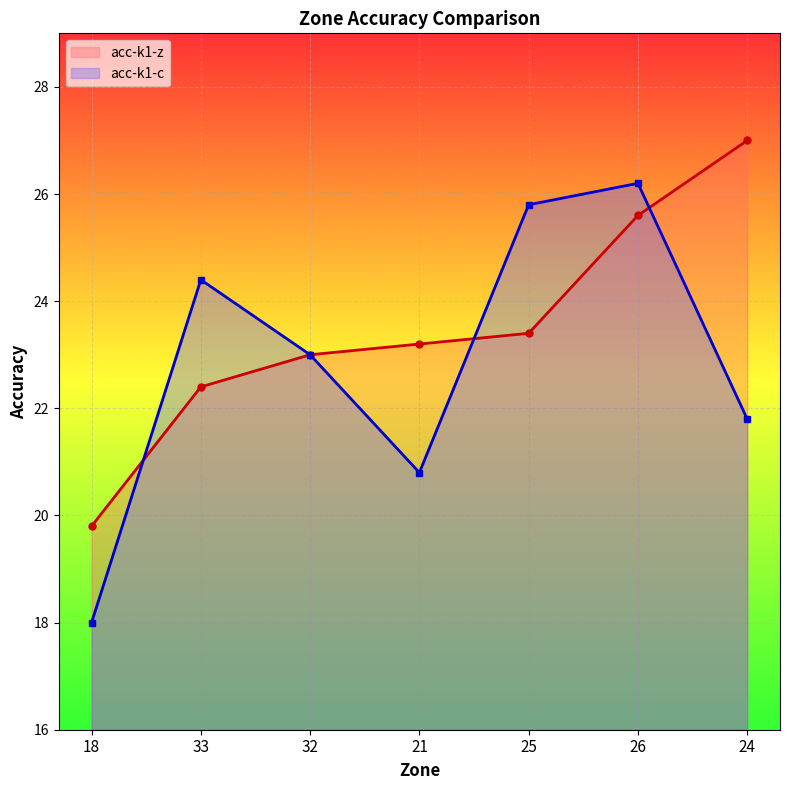

What is the smallest value displayed?

18.0